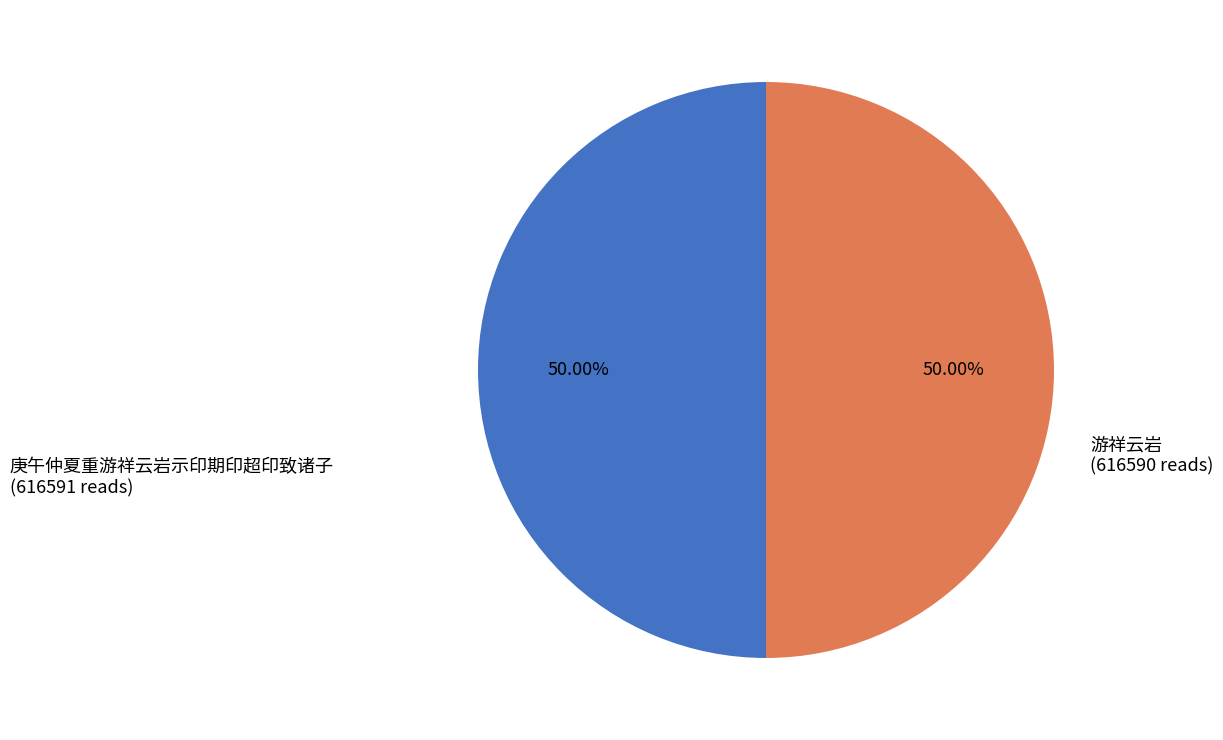

What percentage is the 游祥云岩 slice, to the nearest percent?

50%